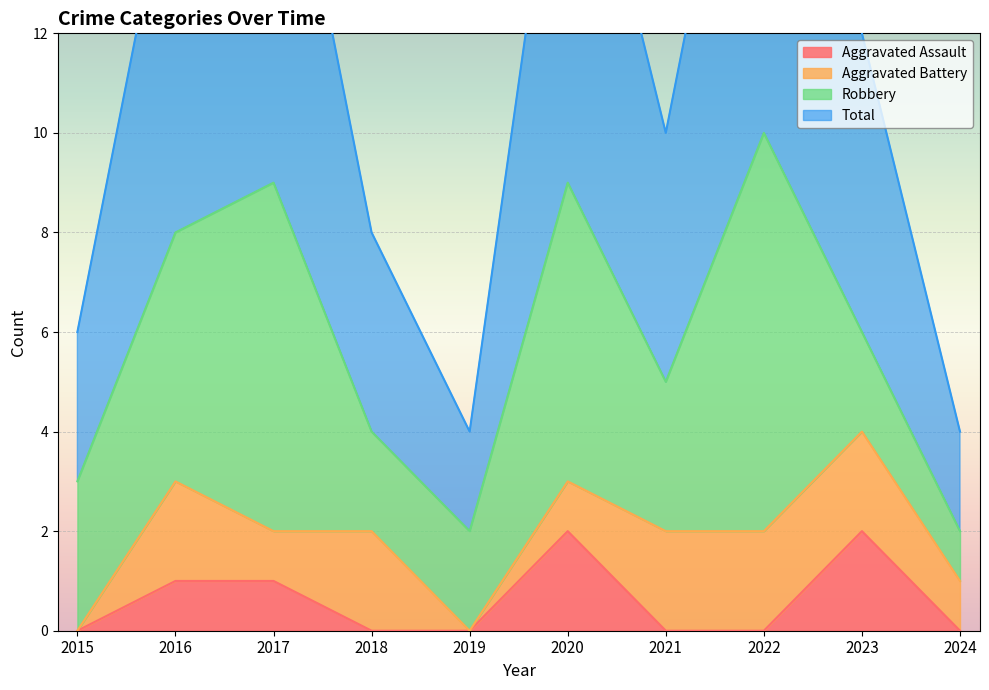

What is the average value of the Aggravated Assault series?

1